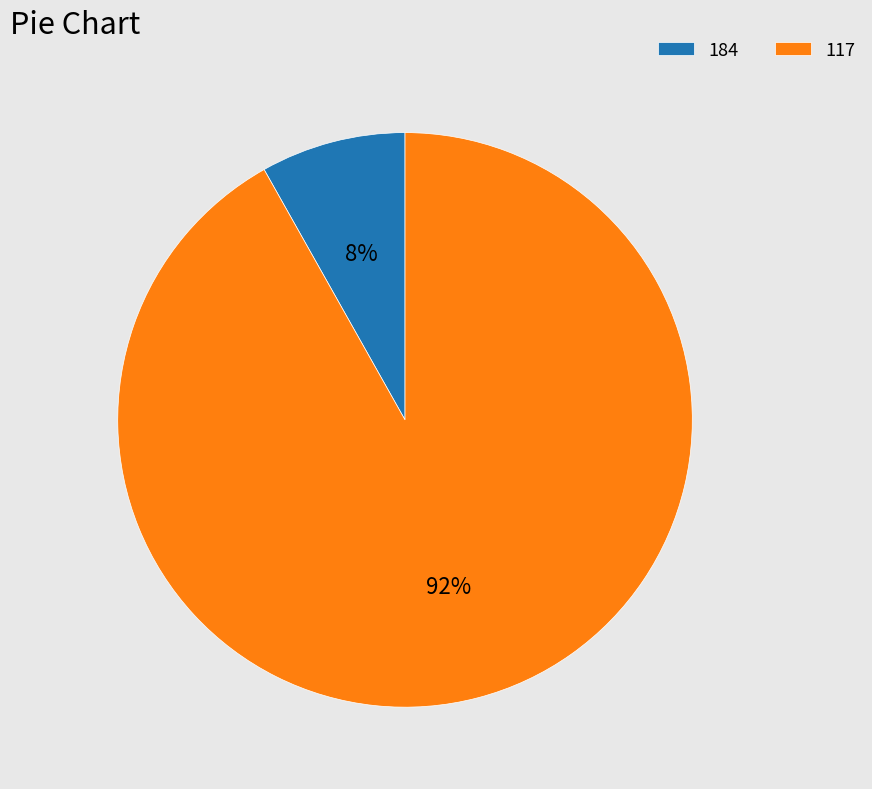

Do 117 and 184 together represent more than half of the pie?

Yes